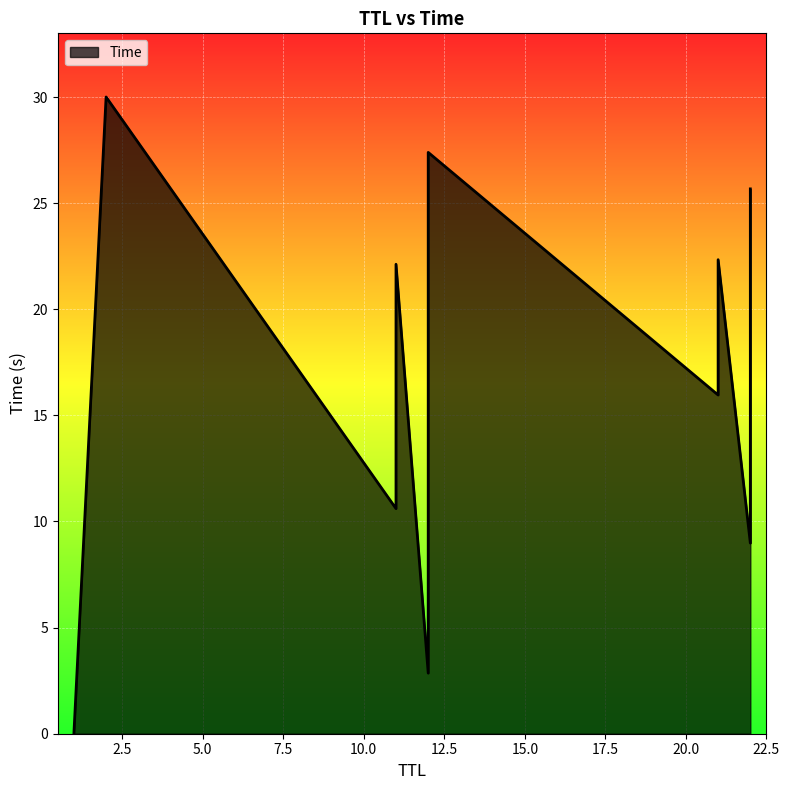

True or false: the data shows 33.1 at 12.

False